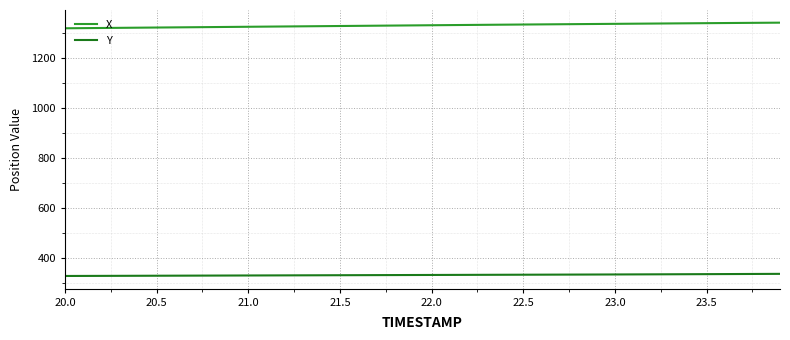

What is the smallest value displayed?

326.8